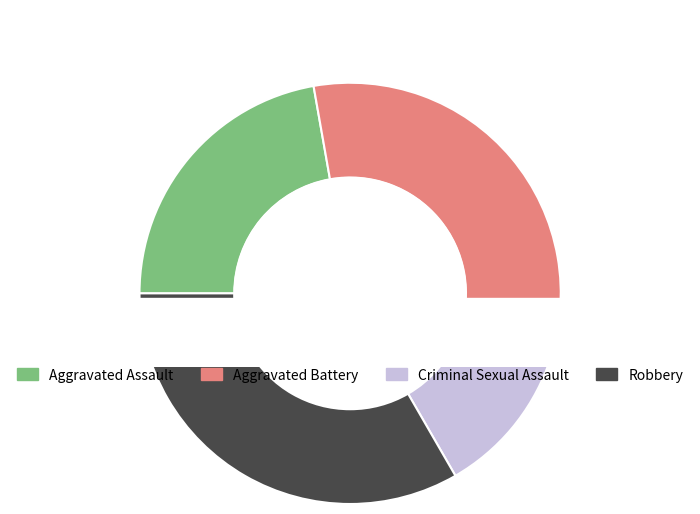

True or false: Aggravated Assault accounts for 36% of the total.

False